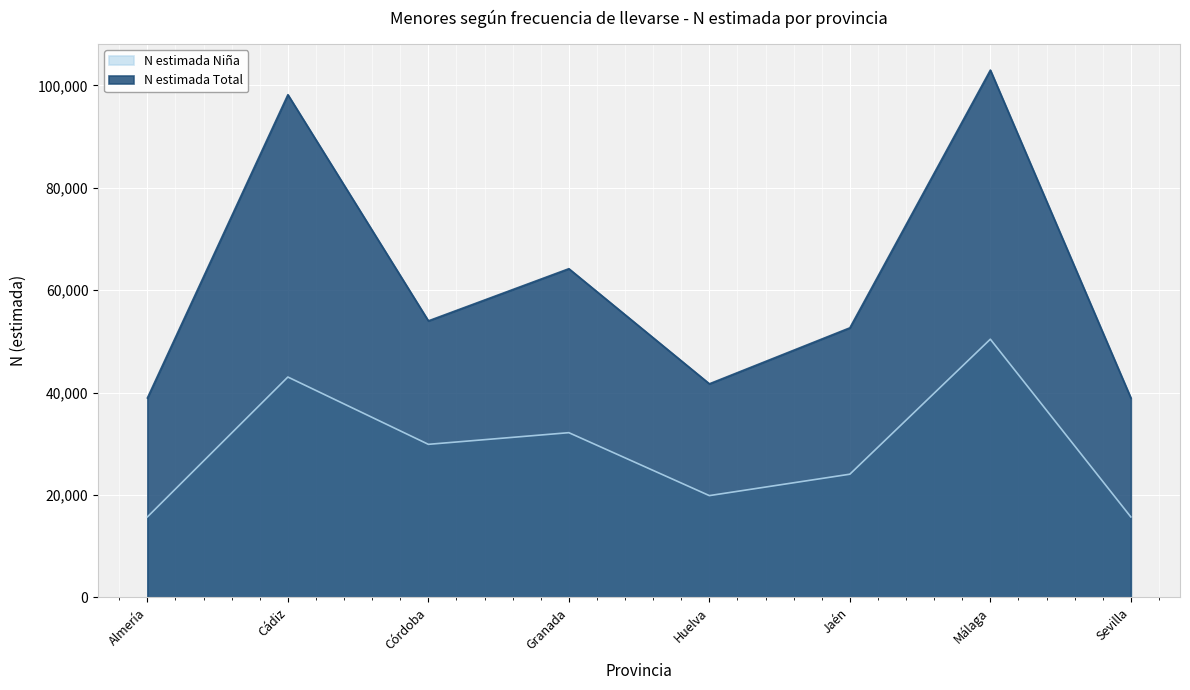

At Málaga, list the series in order from largest to smallest.

N estimada Total, N estimada Niña